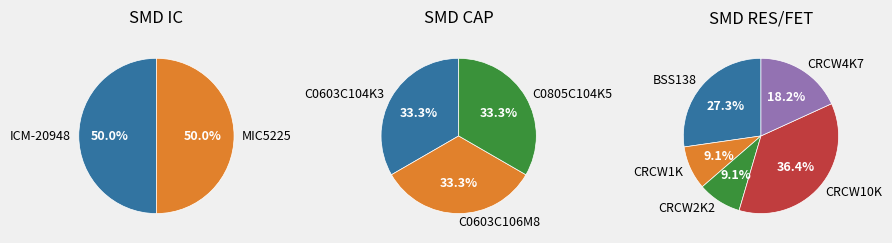

Is R2 the majority of the pie?

No